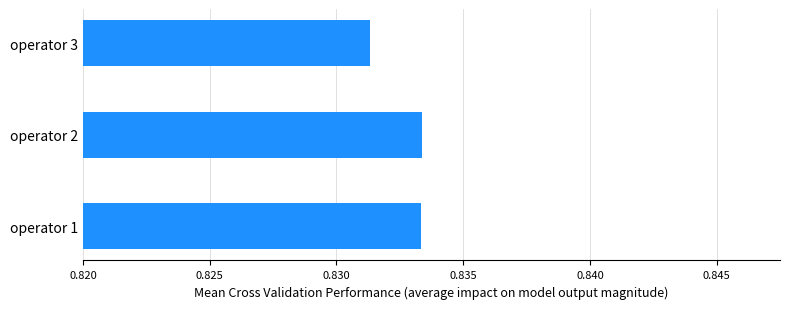

Which category has the lowest value across all series?

operator 3